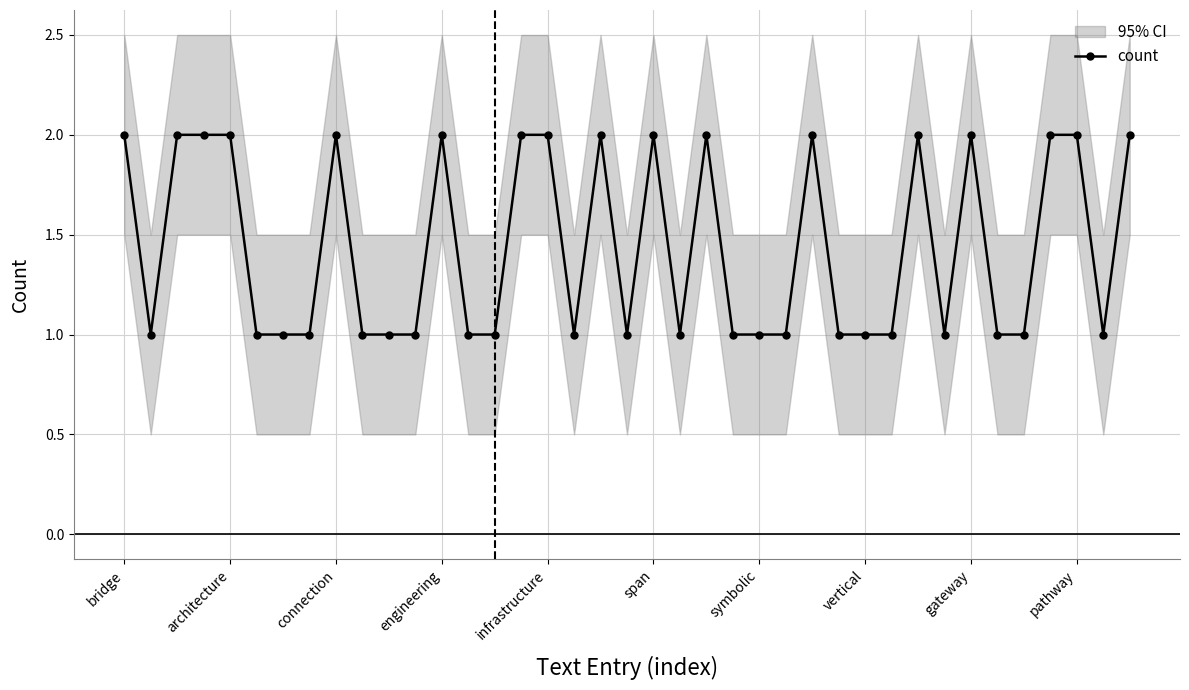

Reading left to right, list all the values displayed in this chart.

2	1	2	2	2	1	1	1	2	1	1	1	2	1	1	2	2	1	2	1	2	1	2	1	1	1	2	1	1	1	2	1	2	1	1	2	2	1	2